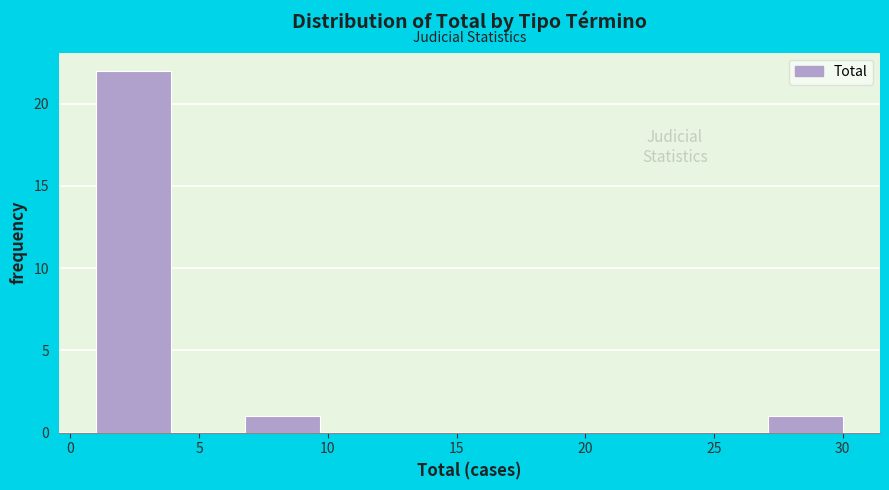

How tall is the bar that spans 6.8 to 9.7 on the x-axis? Neither the bar edges nor the heights are printed on the chart, so give them approximately, as read against the axes.

1